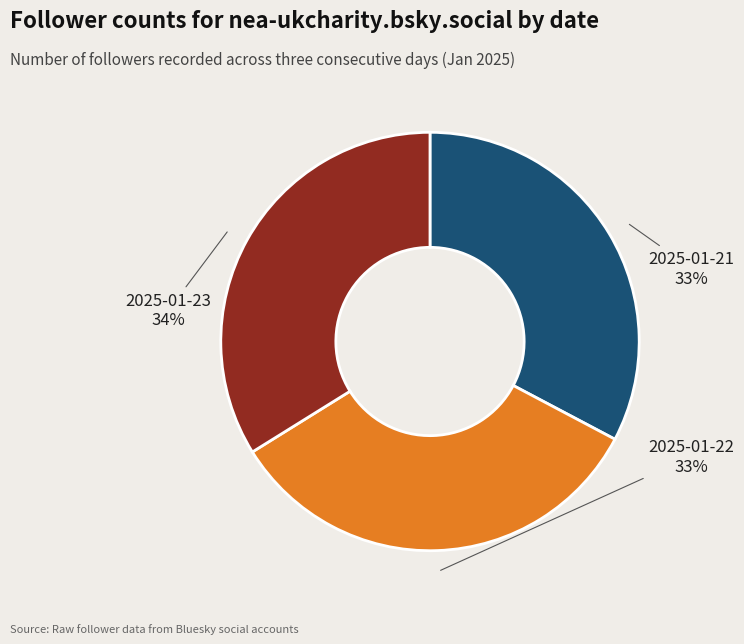

Is there a majority slice in this chart?

No